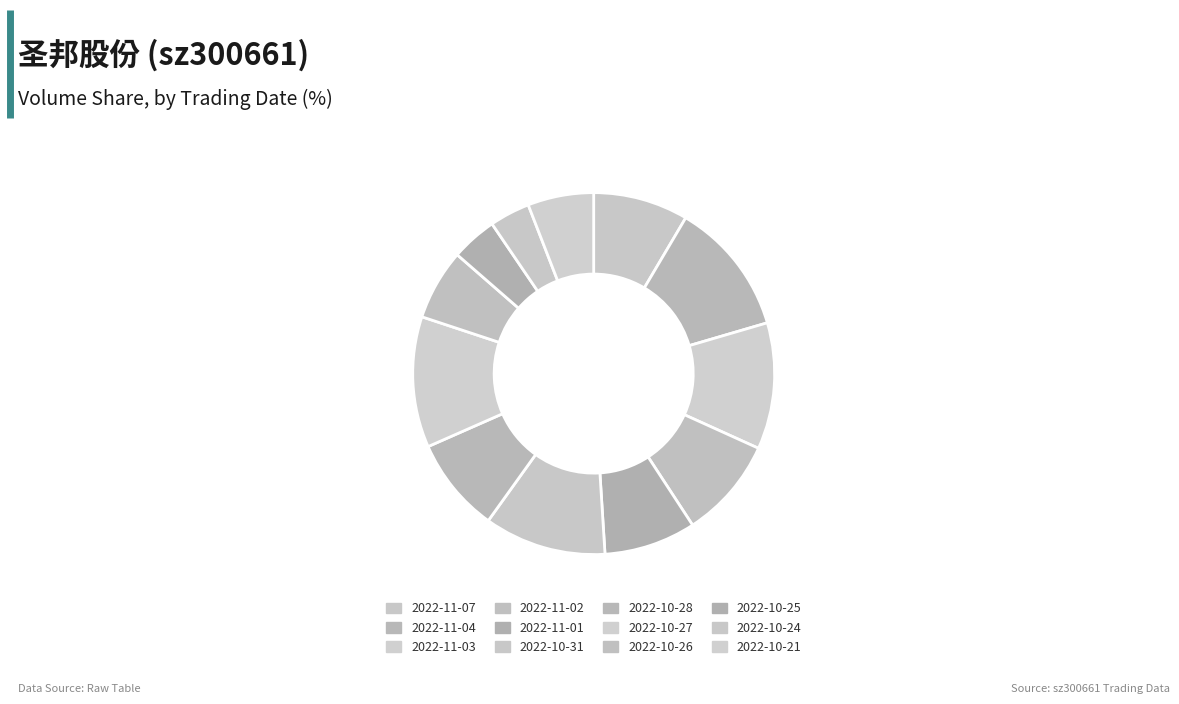

True or false: 2022-10-28 accounts for 1% of the total.

False